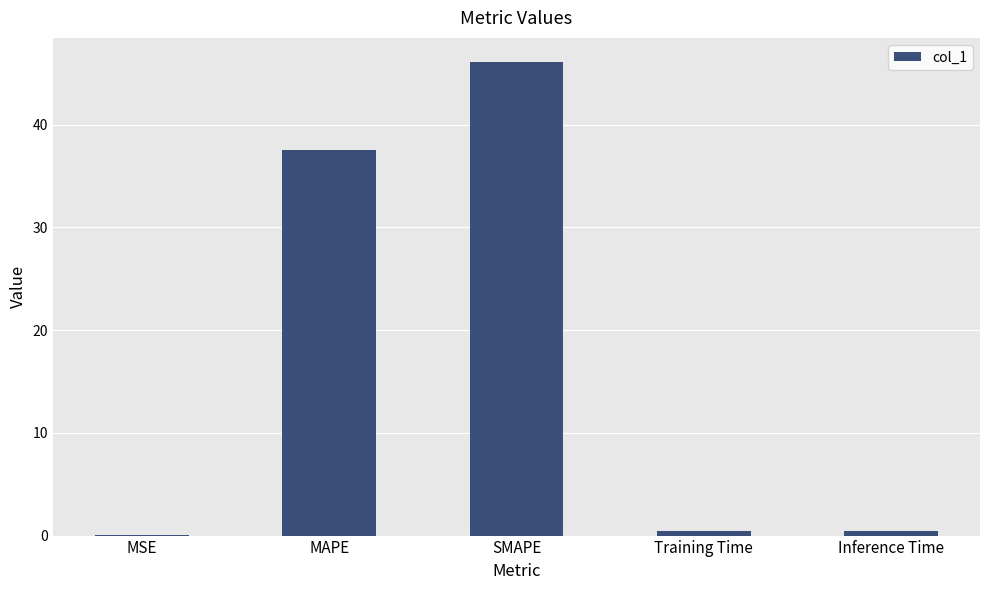

What is the sum of all values?

84.5